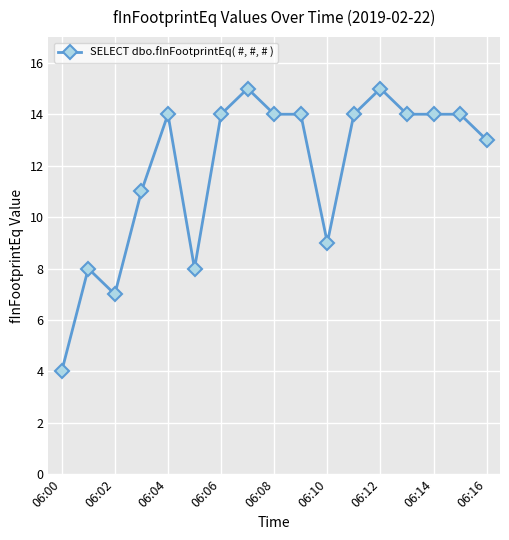

What is the greatest value displayed?

15